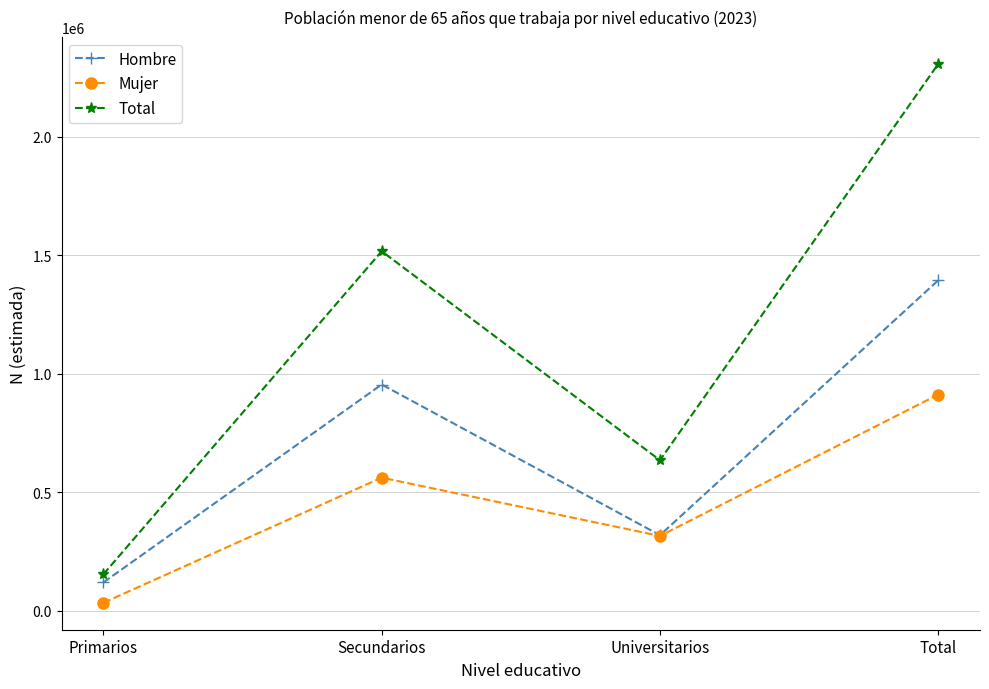

Is it true that Hombre equals 120150 at Primarios?

True